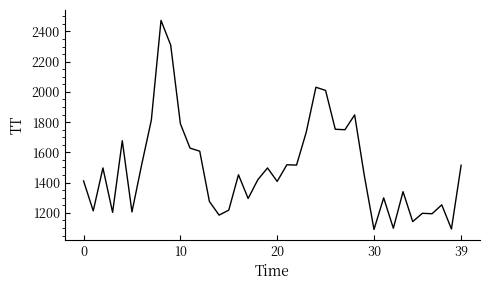

What is the smallest value displayed?

1090